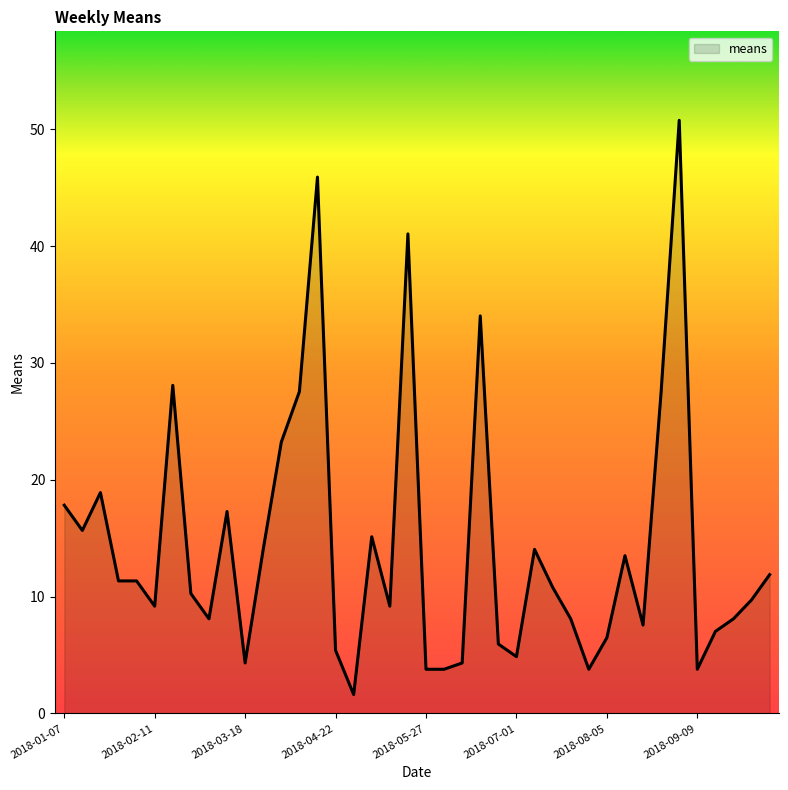

What is the minimum value shown in the chart?

1.6